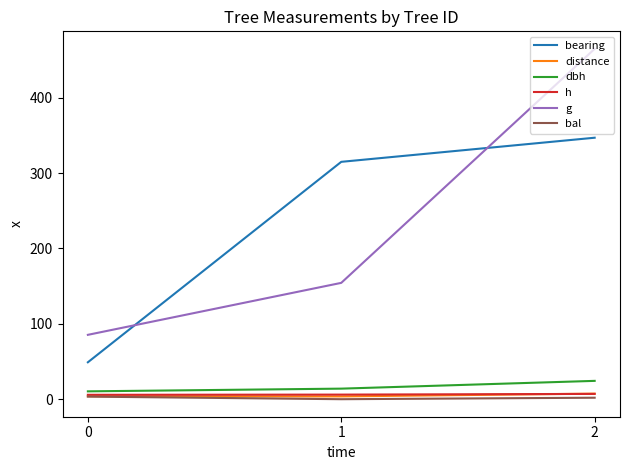

Which series changed the most between 1 and 2?

g